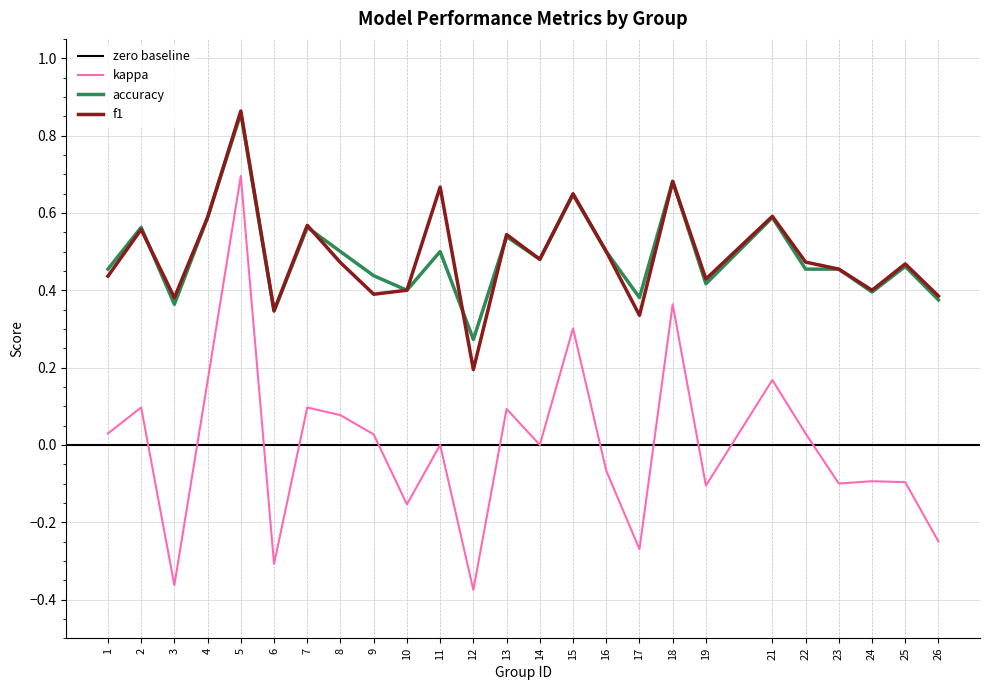

Reading left to right, transcribe all the data shown in this chart.

f1: 1=0.4	2=0.6	3=0.4	4=0.6	5=0.9	6=0.3	7=0.6	8=0.5	9=0.4	10=0.4	11=0.7	12=0.2	13=0.5	14=0.5	15=0.6	16=0.5	17=0.3	18=0.7	19=0.4	21=0.6	22=0.5	23=0.5	24=0.4	25=0.5	26=0.4
kappa: 1=0.0	2=0.1	3=-0.4	4=0.2	5=0.7	6=-0.3	7=0.1	8=0.1	9=0.0	10=-0.2	11=0.0	12=-0.4	13=0.1	14=0.0	15=0.3	16=-0.1	17=-0.3	18=0.4	19=-0.1	21=0.2	22=0.0	23=-0.1	24=-0.1	25=-0.1	26=-0.2
accuracy: 1=0.5	2=0.6	3=0.4	4=0.6	5=0.9	6=0.3	7=0.6	8=0.5	9=0.4	10=0.4	11=0.5	12=0.3	13=0.5	14=0.5	15=0.6	16=0.5	17=0.4	18=0.7	19=0.4	21=0.6	22=0.5	23=0.5	24=0.4	25=0.5	26=0.4